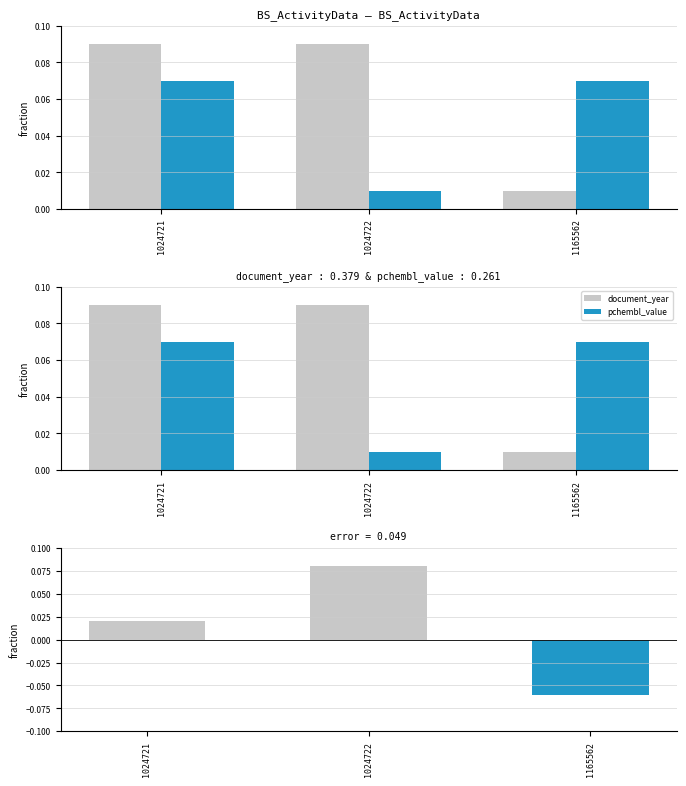

Reading right to left, extract all data points from this chart.

document_year: 0.0	0.1	0.1
pchembl_value: 0.1	0.0	0.1